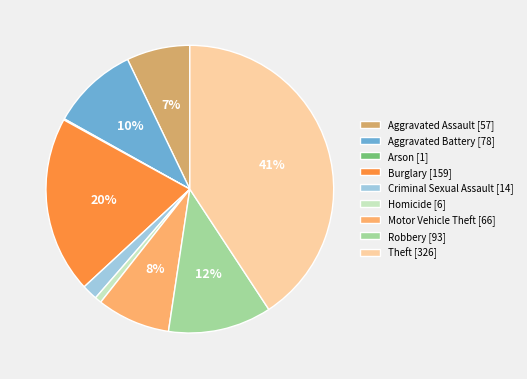

What is the largest slice in the pie chart?

Theft